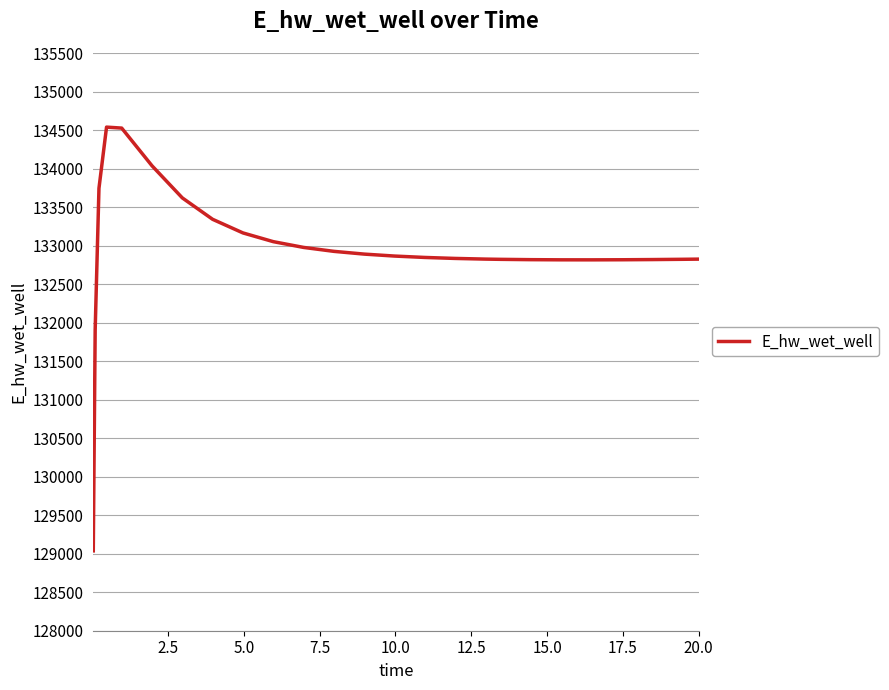

What is the smallest value displayed?

129036.7